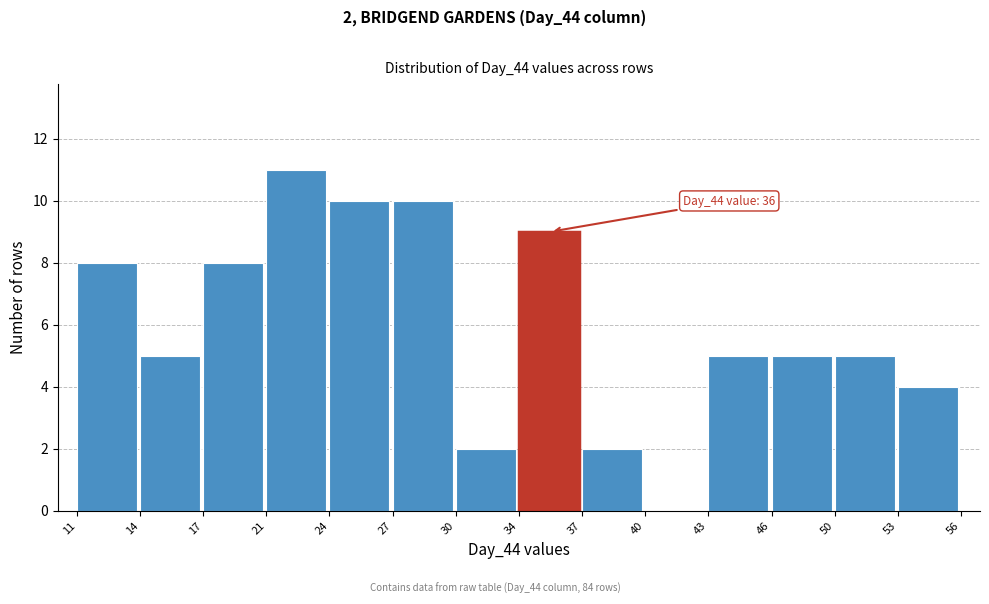

Reading left to right, extract all data points from this chart.

11=8	14=5	17=8	21=11	24=10	27=10	30=2	34=9	37=2	40=0	43=5	46=5	50=5	53=4